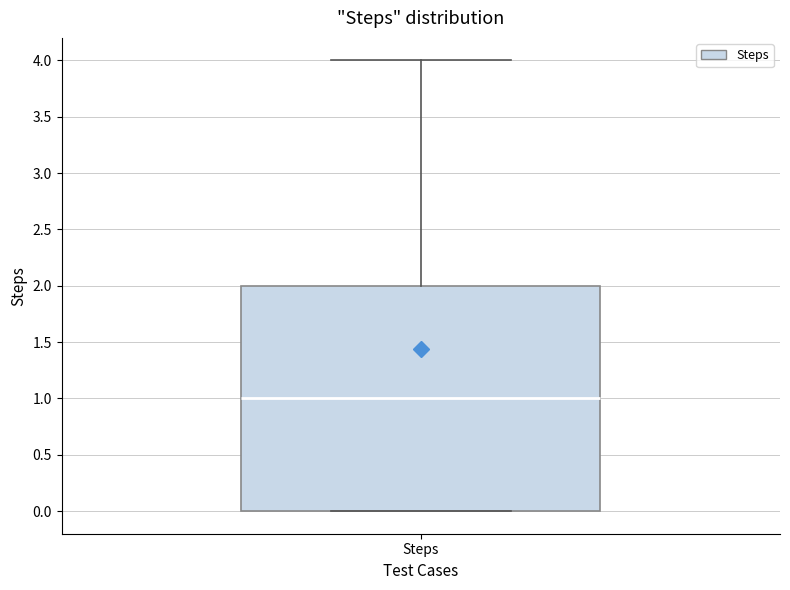

Where is the upper edge of the box for Steps on the y-axis? The values are not printed on the chart, so give them approximately, as read against the axis.

2